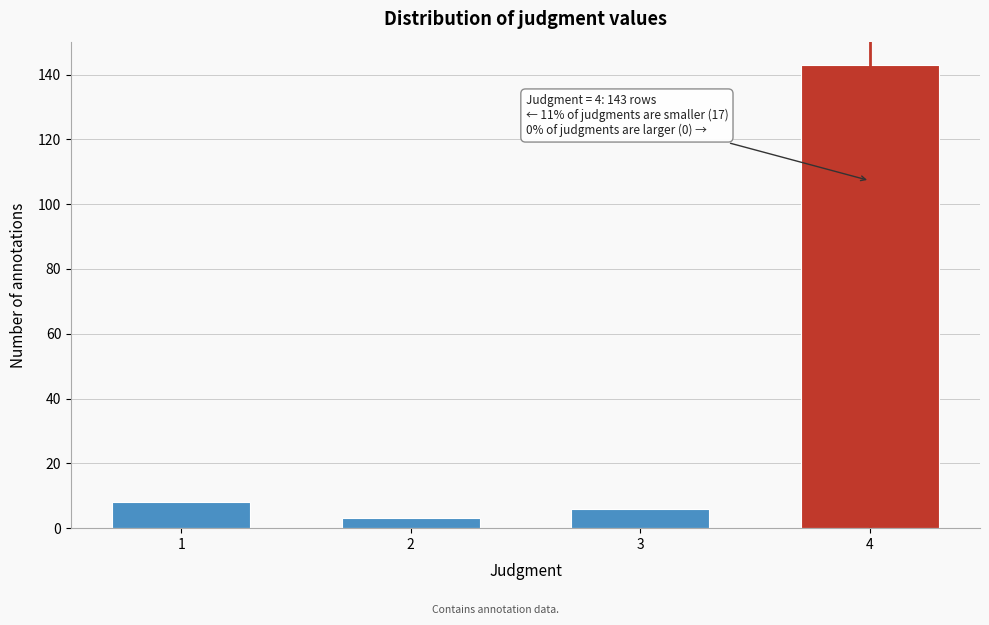

Reading right to left, transcribe all the data shown in this chart.

143	6	3	8